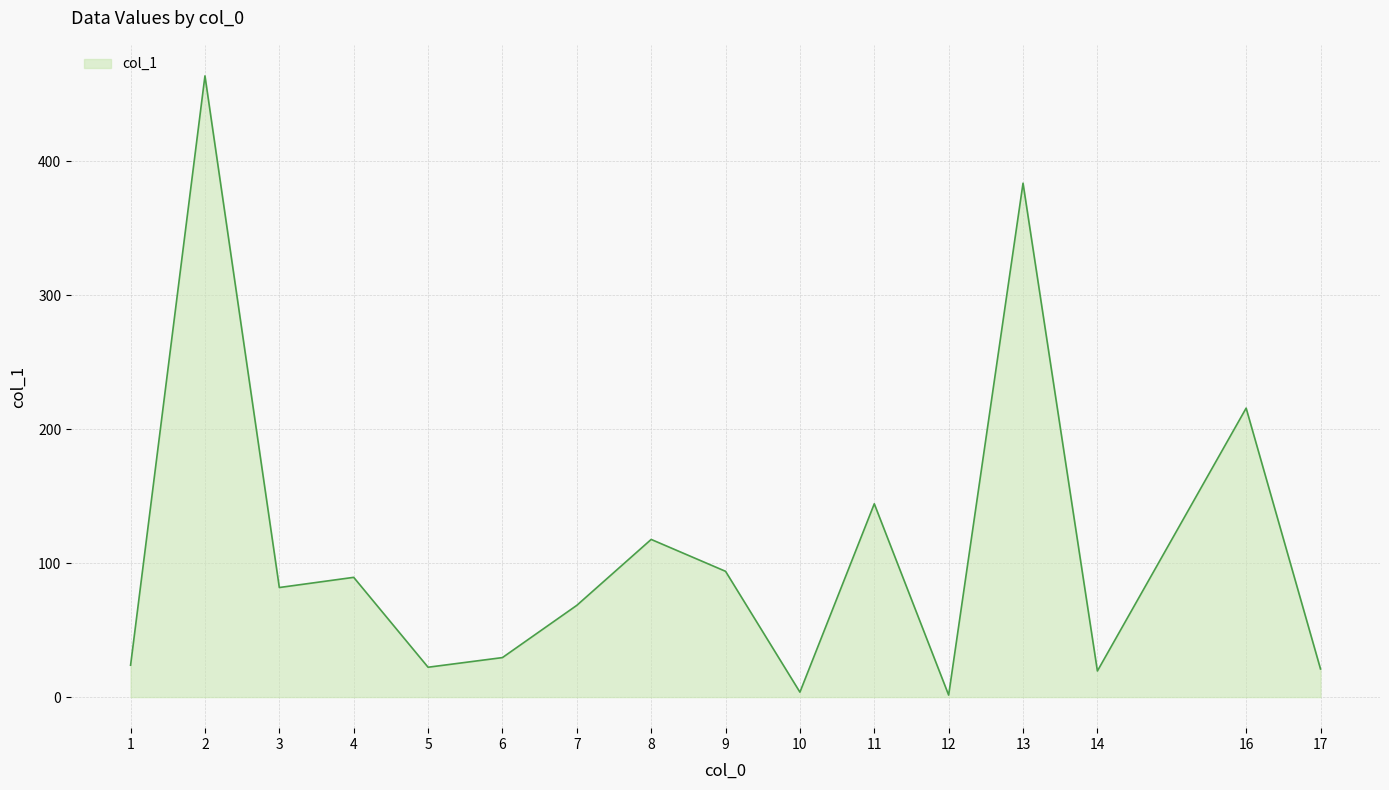

Is it true that the value at 9 is 139.1?

False